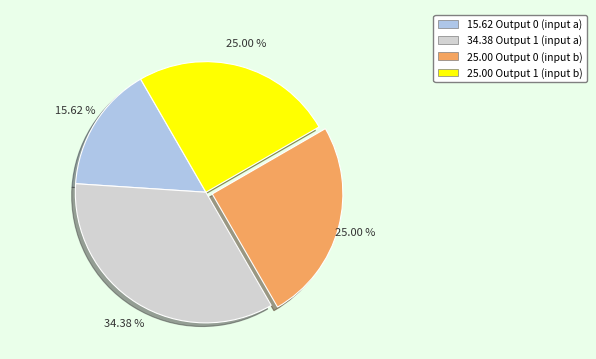

Does 25.00 Output 0 (input b) represent more than half of the total?

No